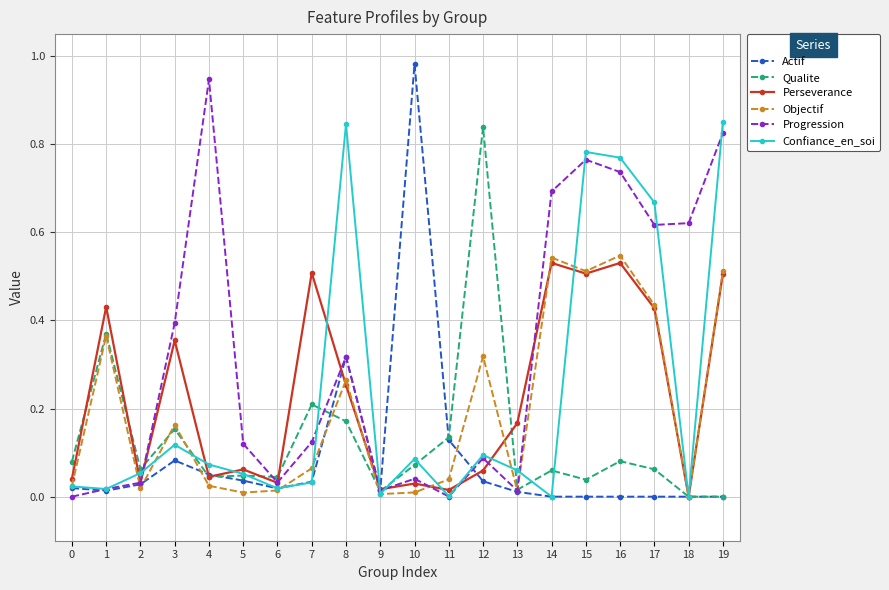

Is the value of Progression at 6 greater than the value of Confiance_en_soi at 11?

Yes